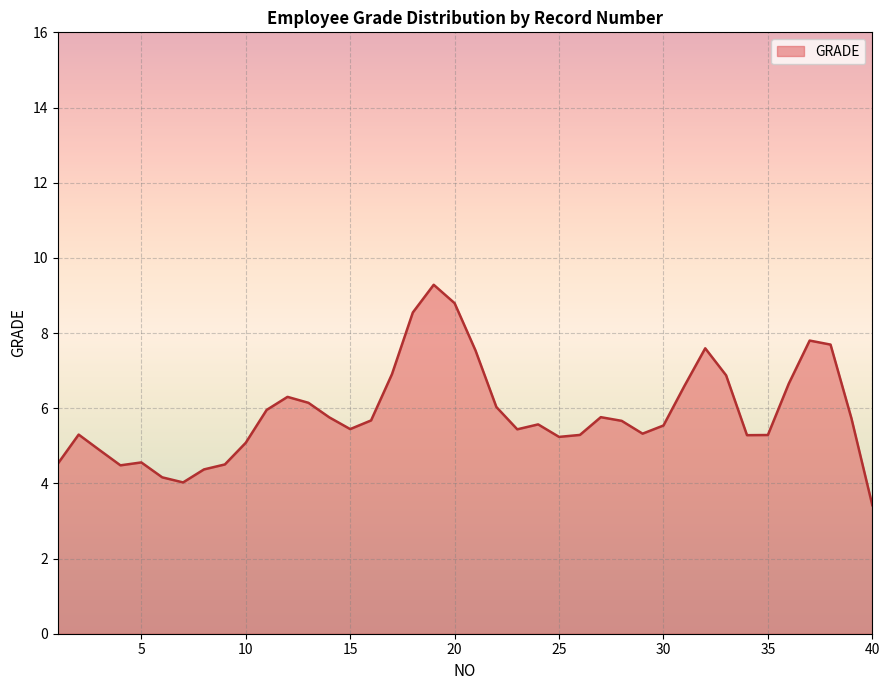

What is the smallest value displayed?

3.4